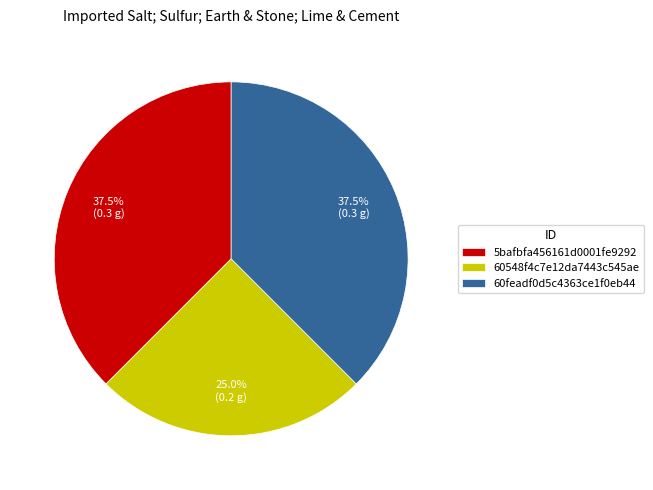

Which category has the smallest portion of the pie?

60548f4c7e12da7443c545ae